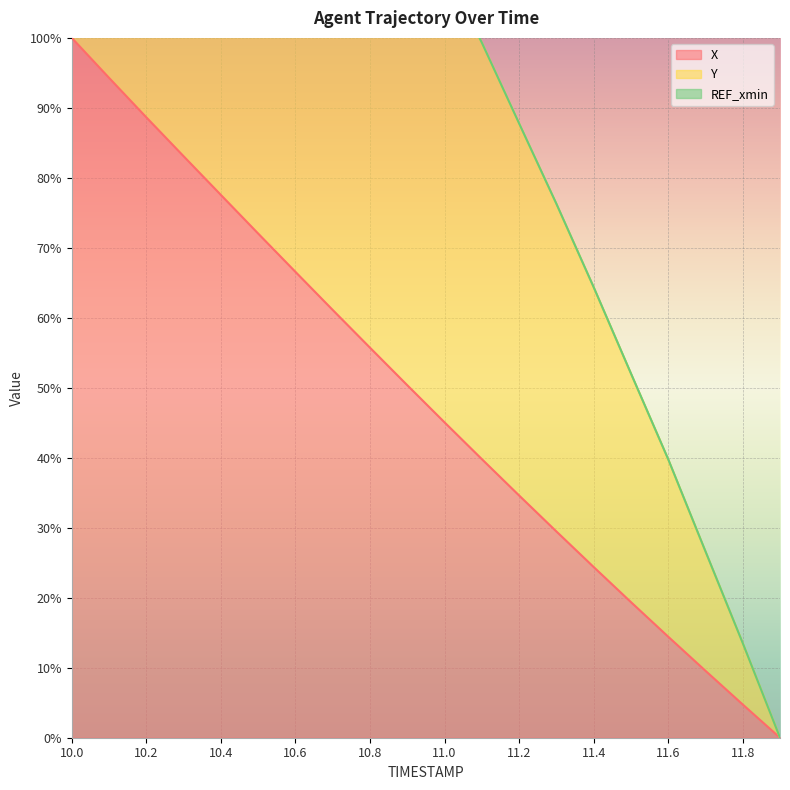

Which series has the largest range (max minus min)?

Y